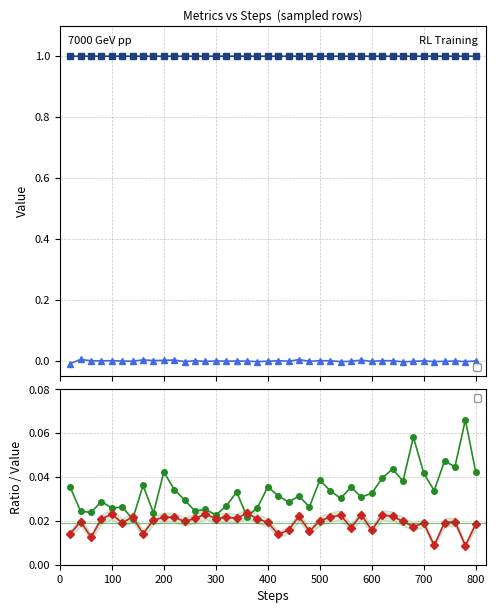

Which series has the largest total across all categories?

_std_adv